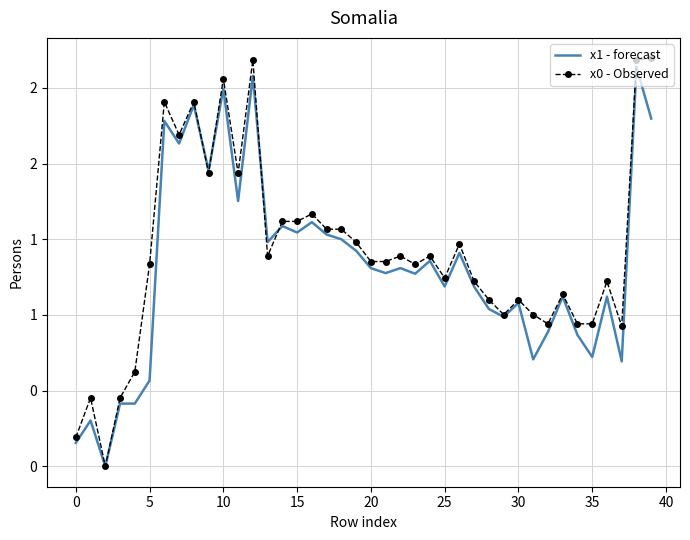

Which category has the highest value in the x1 - forecast series?

38